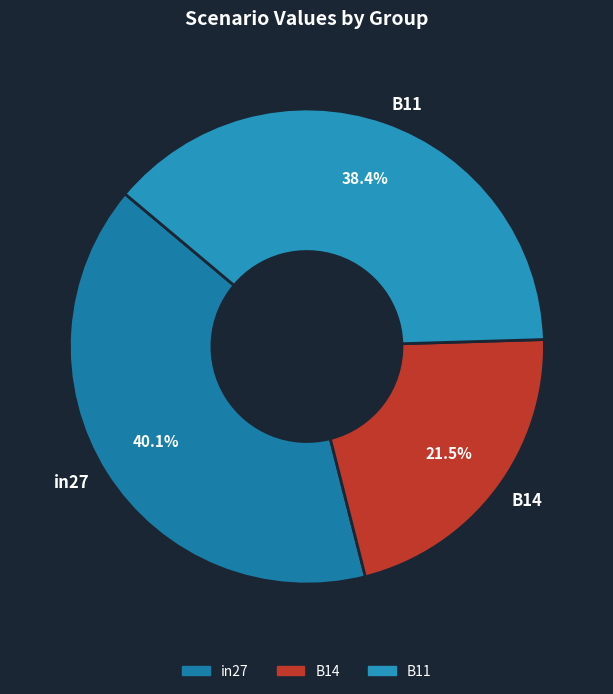

True or false: B11 accounts for 38% of the total.

True